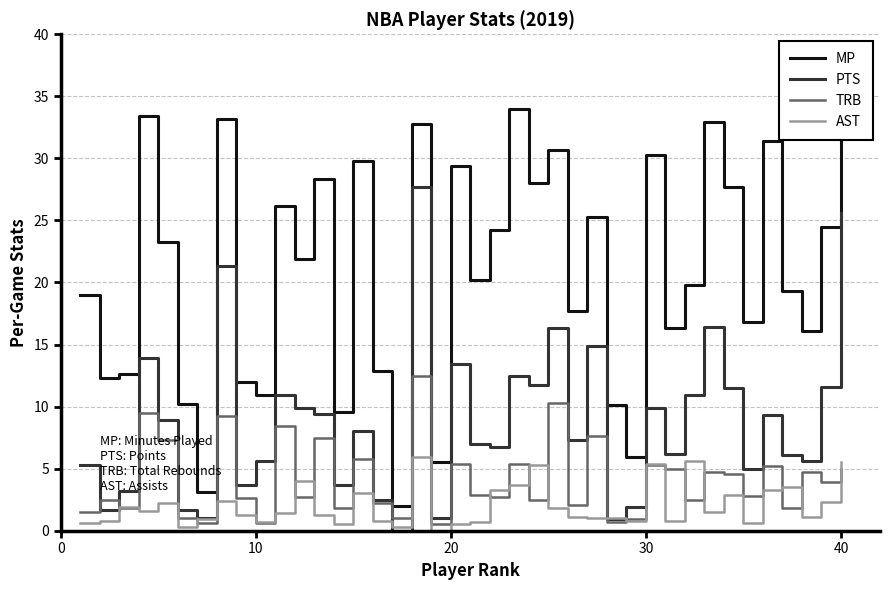

At how many categories does at least one series exceed 22?

19